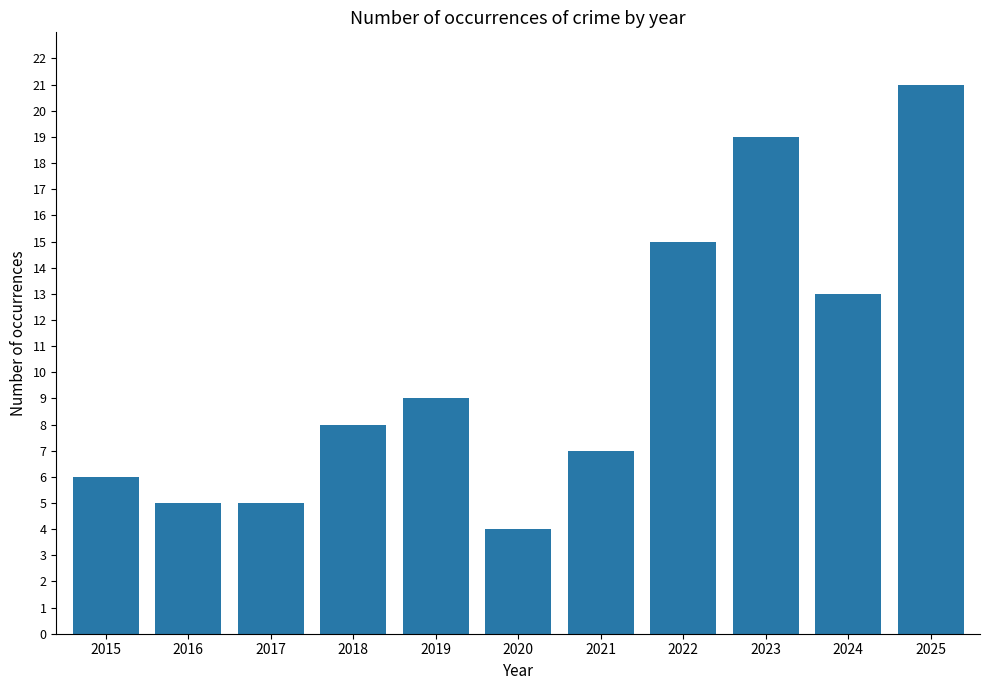

Where is the data nearest to the value 12?

2024